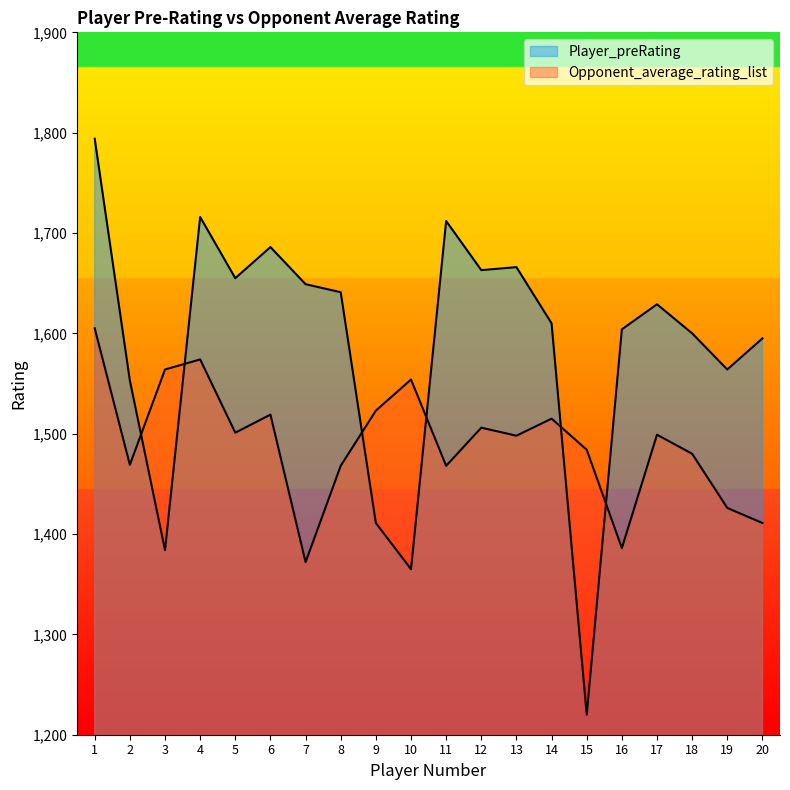

What is the difference between the highest and lowest values at 10?

189